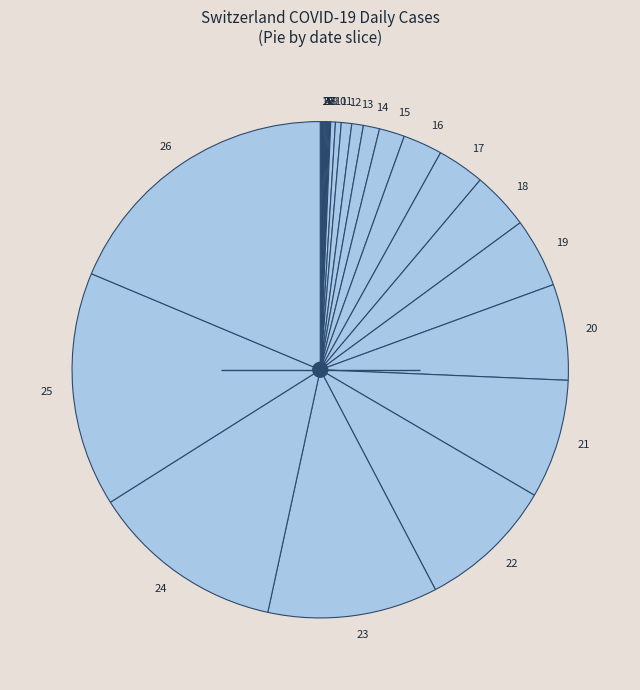

Is there any slice that represents more than half of the pie?

No